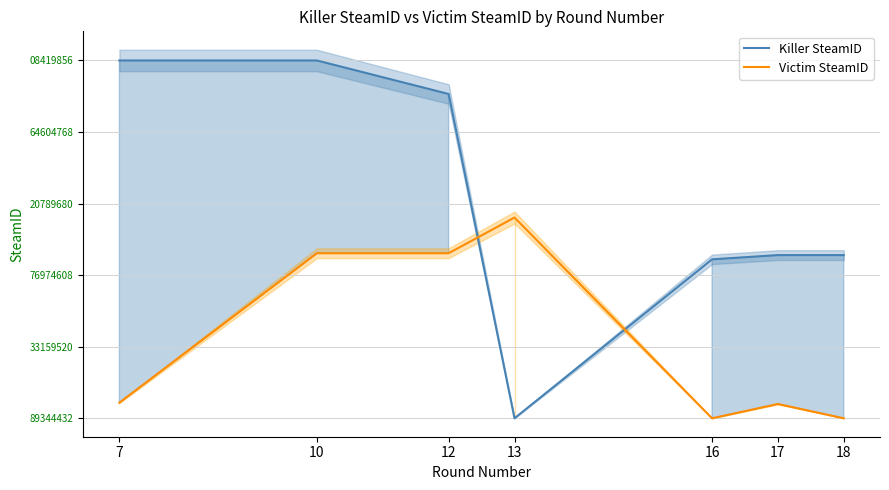

Reading right to left, list all the values displayed in this chart.

Killer SteamID: 18=555978720	17=555978720	16=541617056	13=0	12=1104896128	10=1219075424	7=1219075424
Victim SteamID: 18=0	17=48650048	16=0	13=683987952	12=562465008	10=562465008	7=53123744